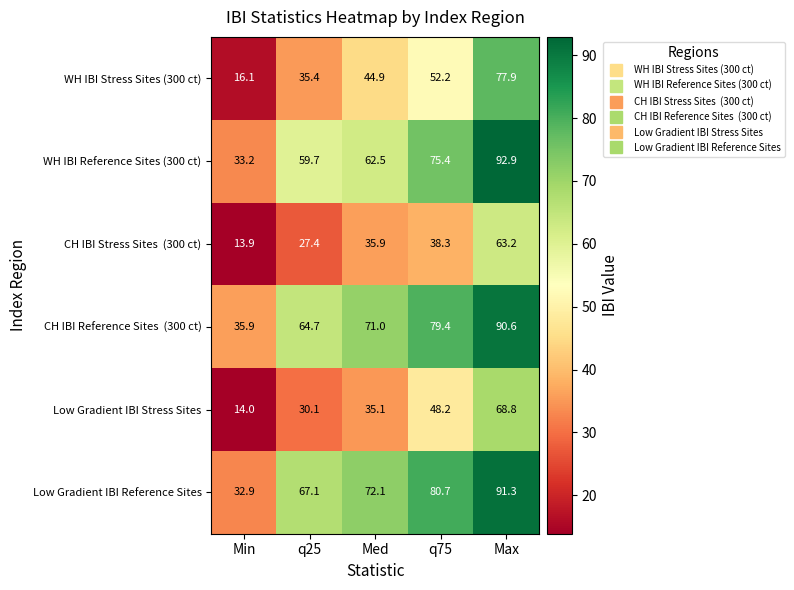

What is the lowest value of the WH IBI Stress Sites (300 ct) series?

16.1